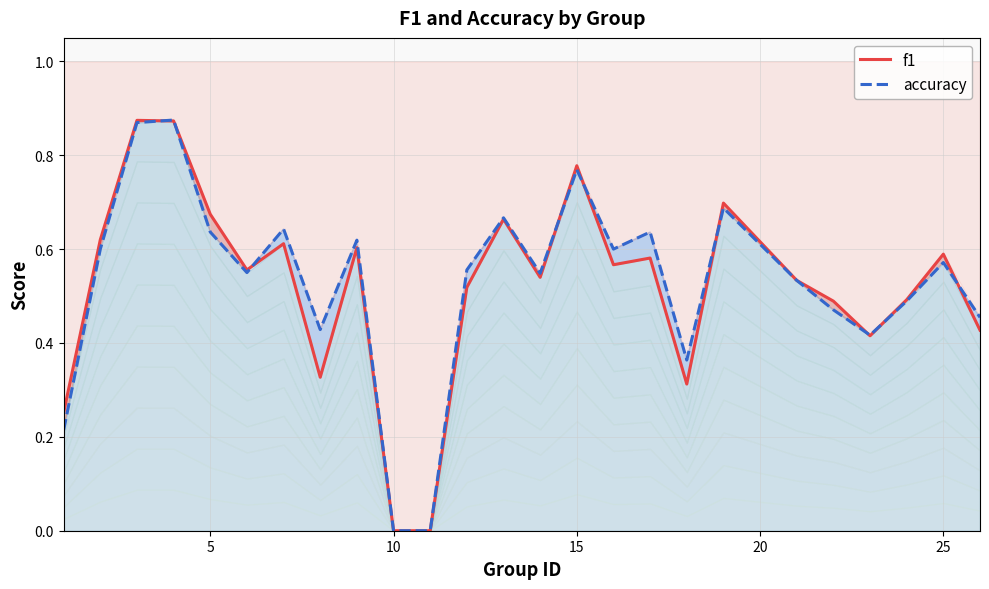

What is the maximum value shown in the chart?

0.9